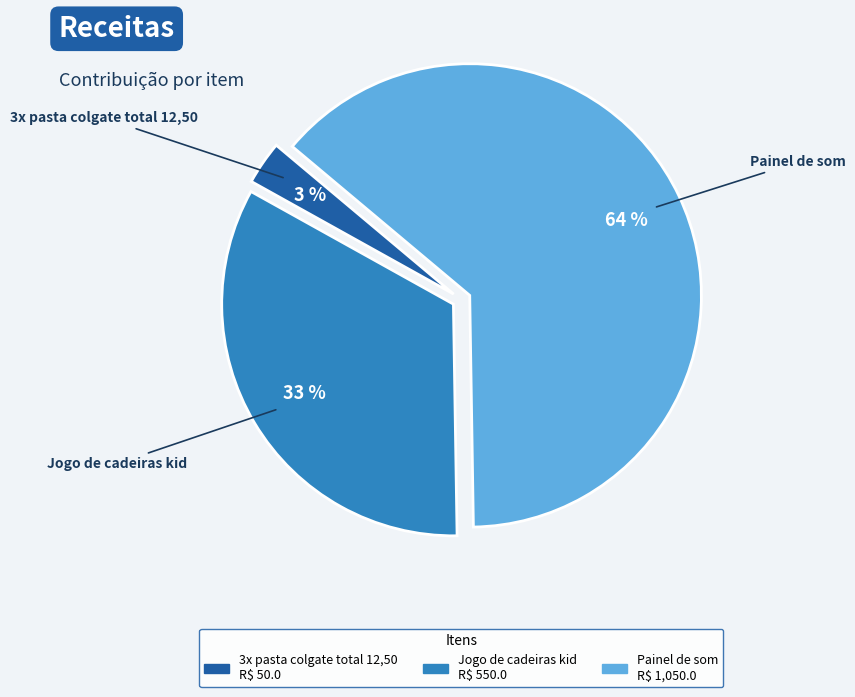

How many segments does this pie chart have?

3